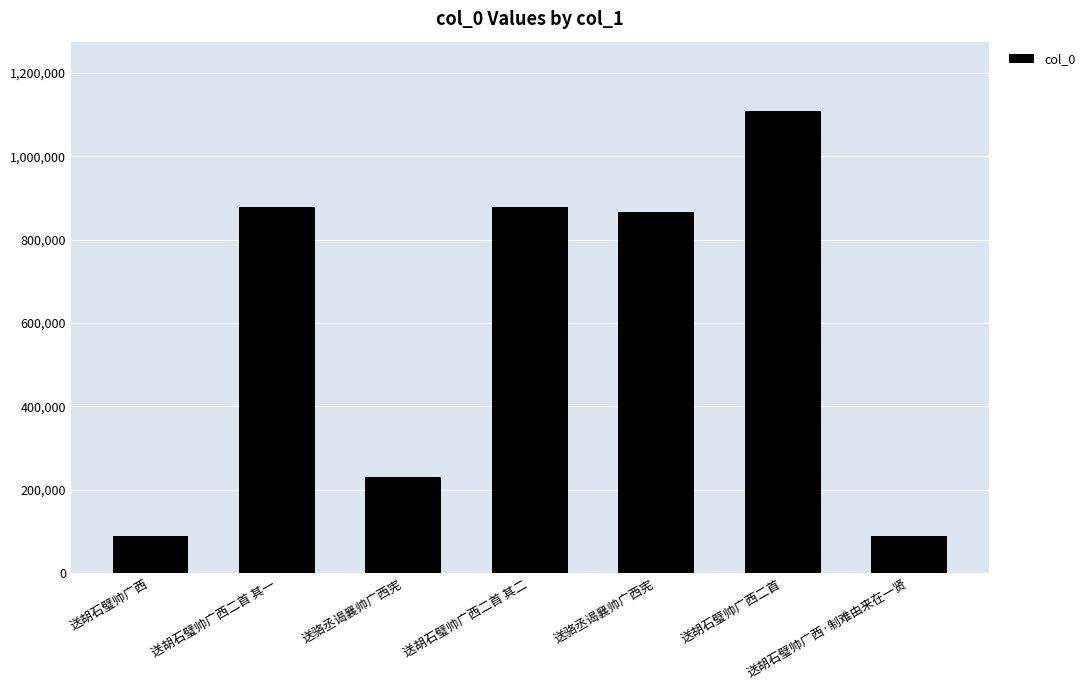

Which category has the lowest value across all series?

送胡石璧帅广西